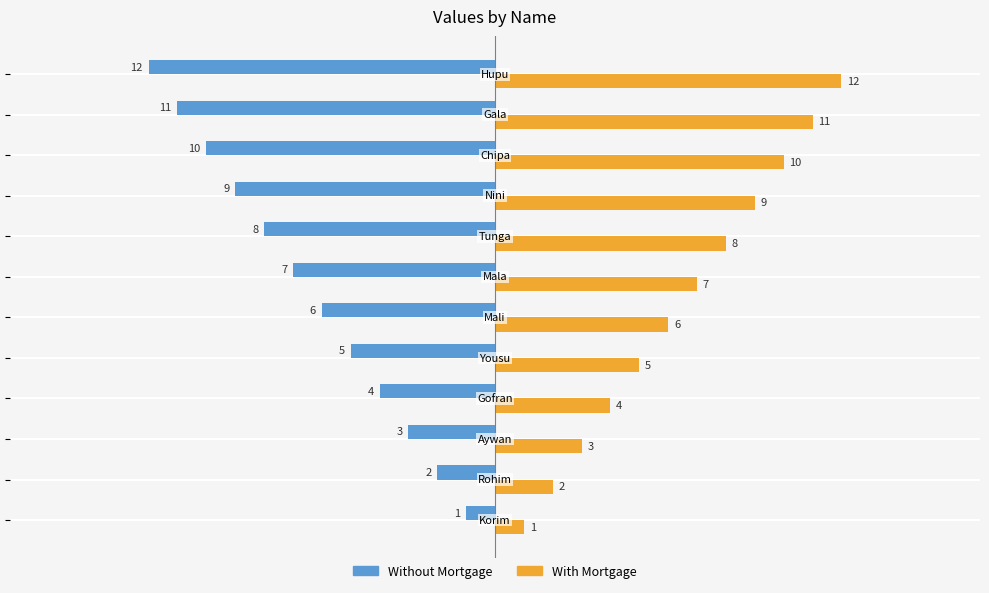

Which series has the largest total across all categories?

With Mortgage